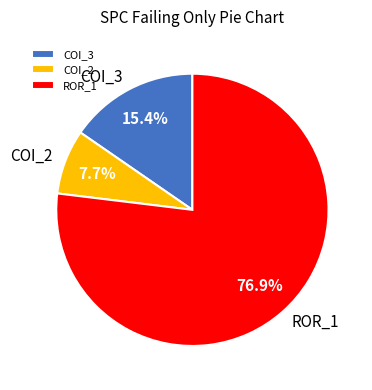

How many segments does this pie chart have?

3